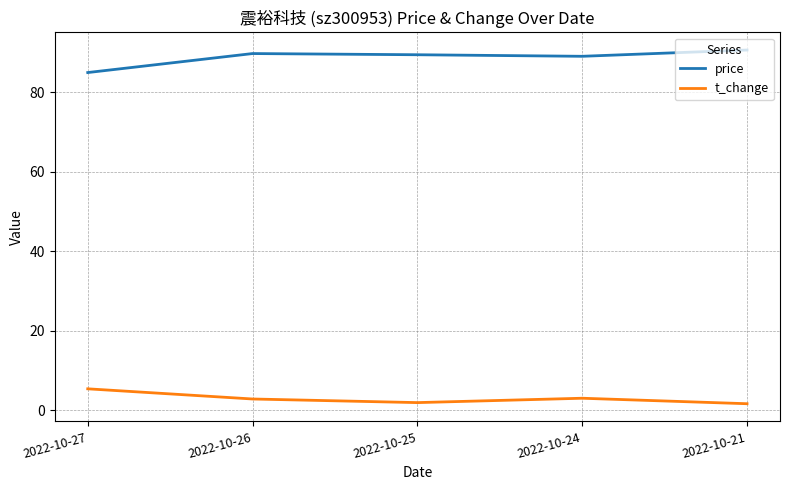

What is the total value across all series at 2022-10-24?

92.0